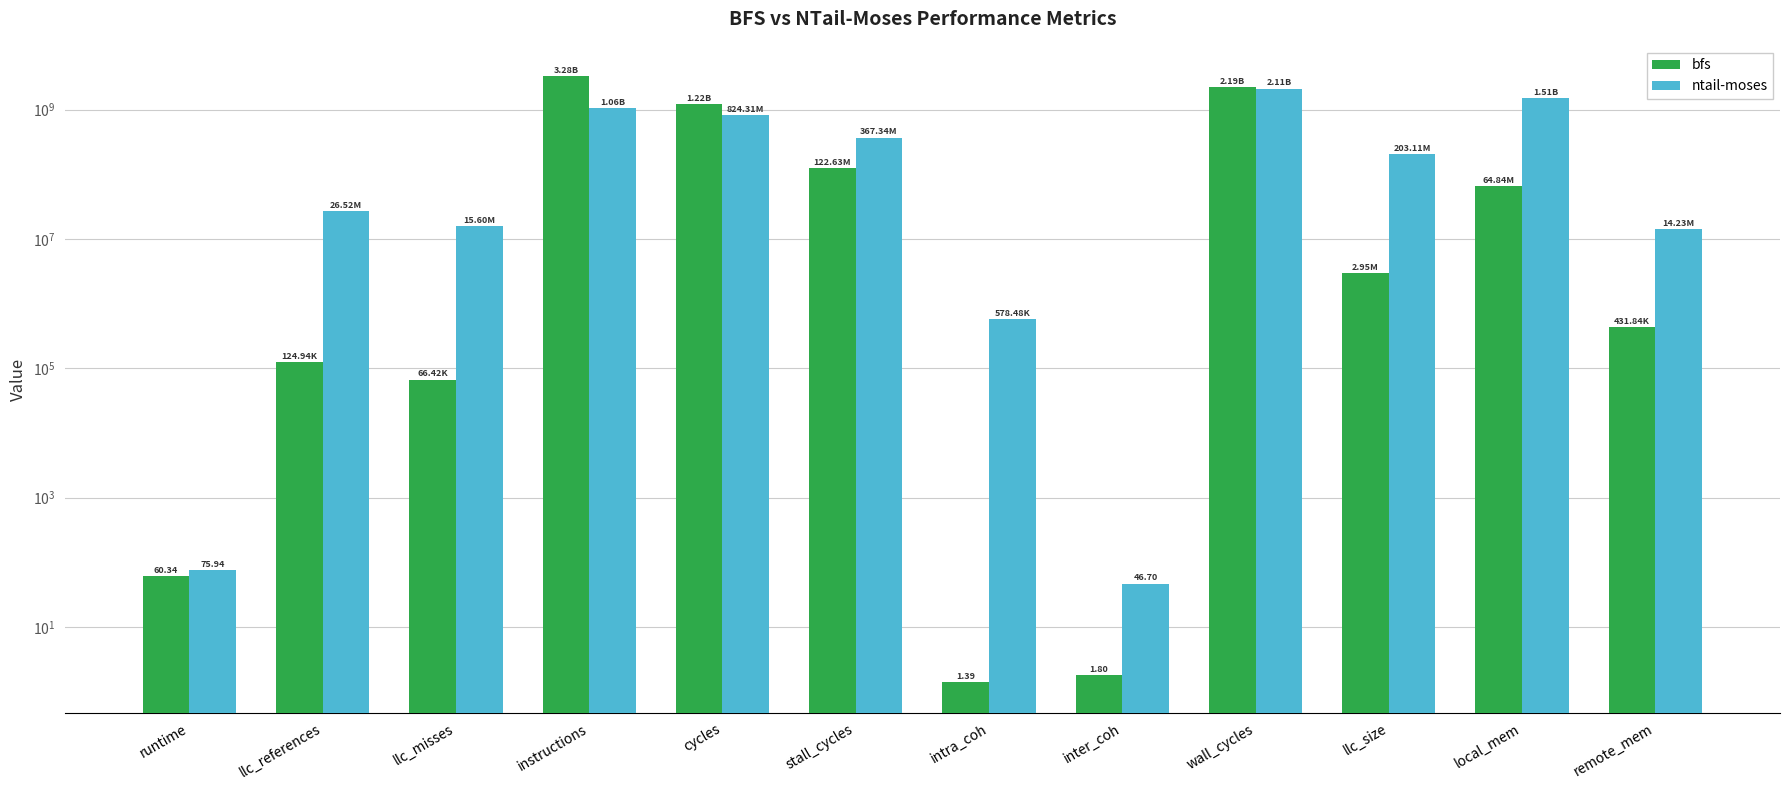

The ntail-moses series shows 203109427.5 at llc_size. True or false?

True